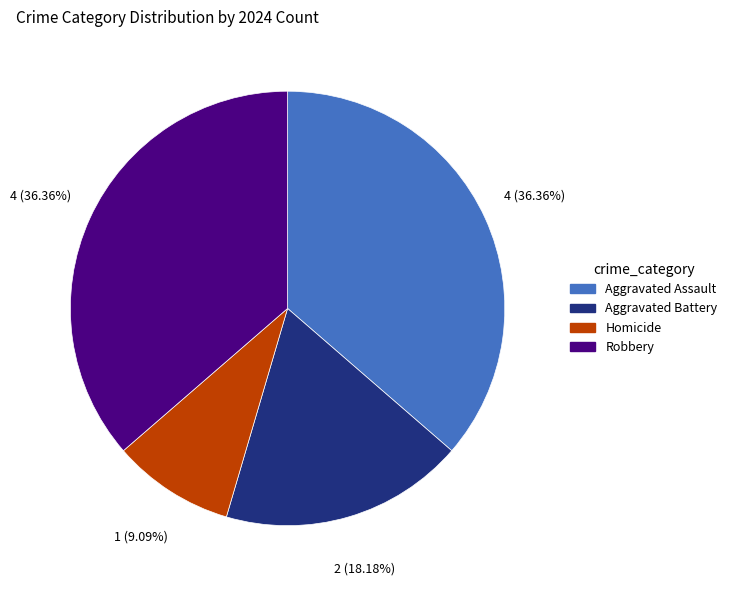

What percentage do Robbery and Aggravated Battery together represent?

54.5%